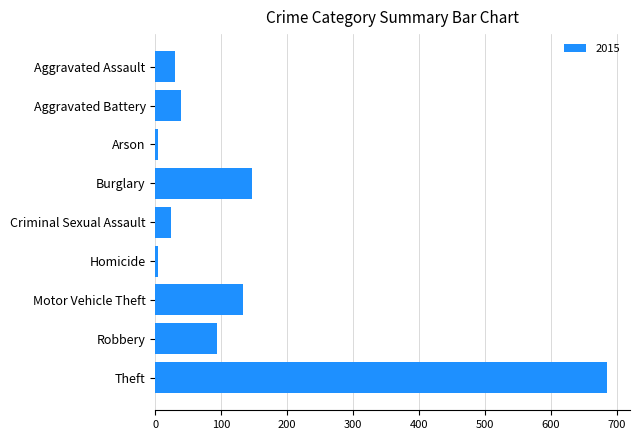

What is the sum of all values?

1158